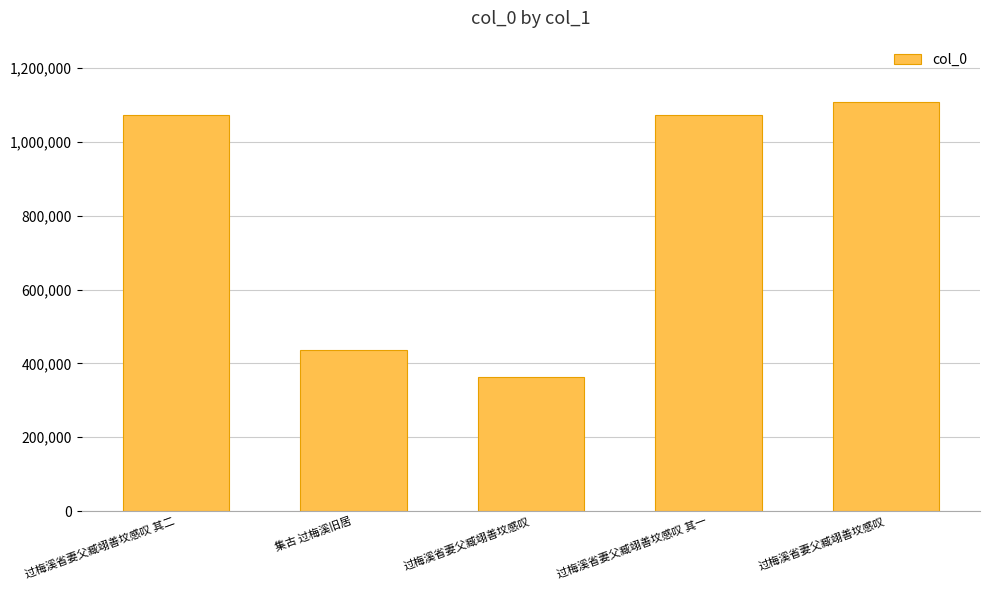

What is the smallest value displayed?

363471